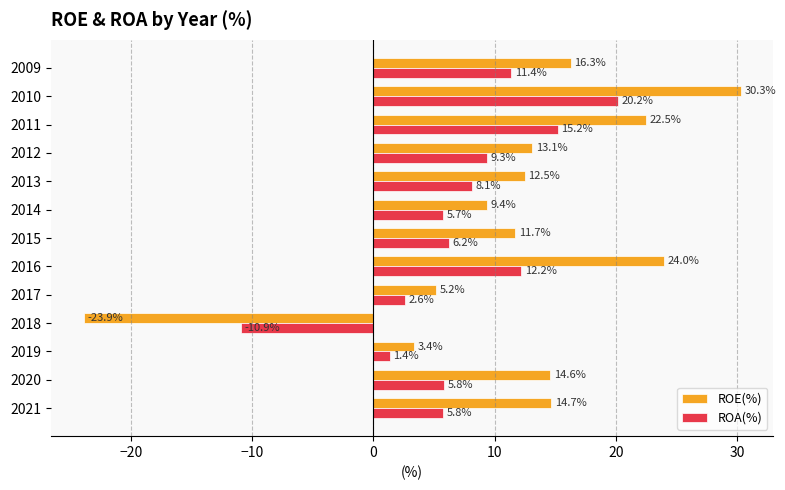

Rank the series by their maximum value, from lowest to highest.

ROA(%), ROE(%)